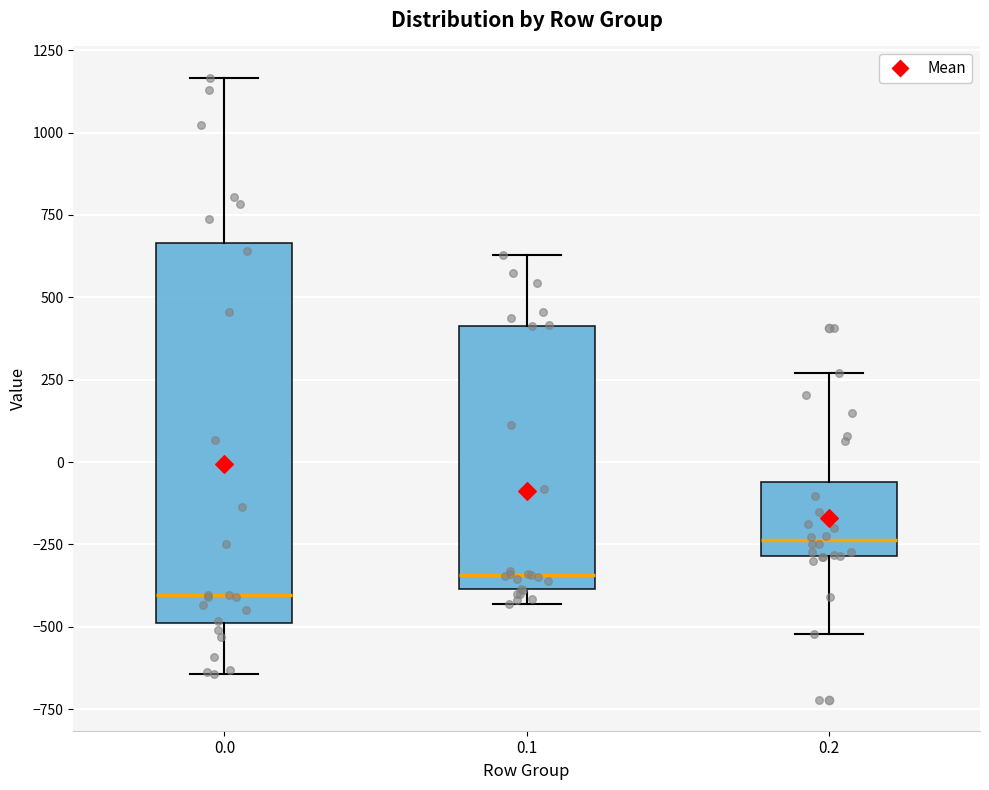

Which box has the highest median line?

0.2